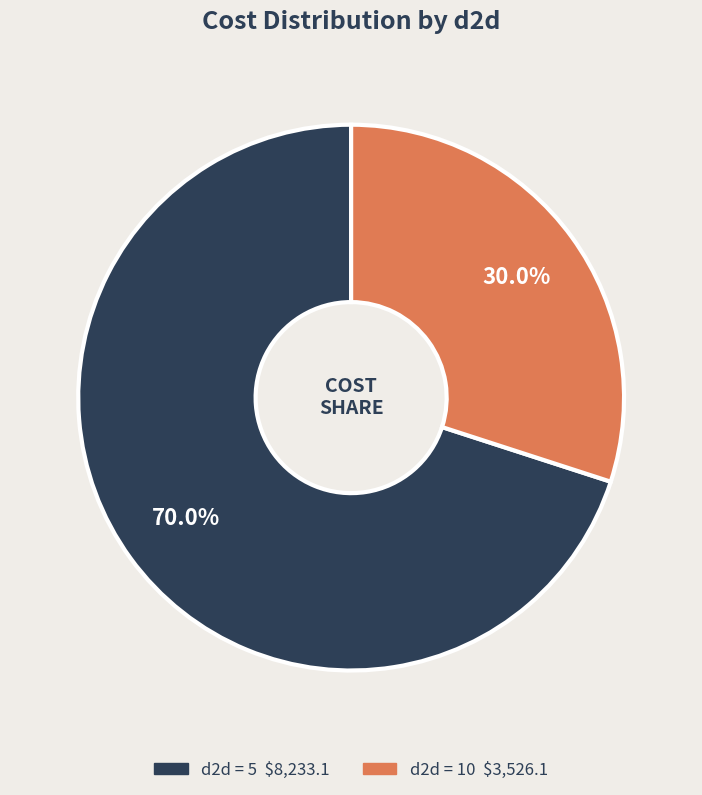

How many segments does this pie chart have?

2